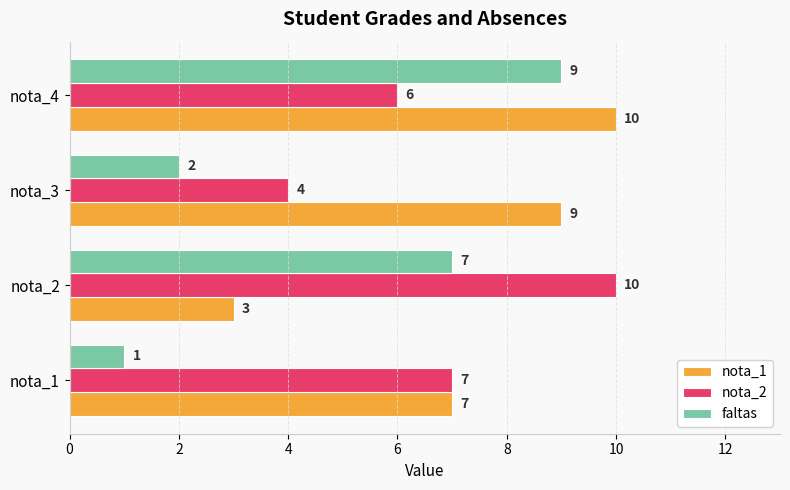

At which category is the sum across all series the highest?

nota_4